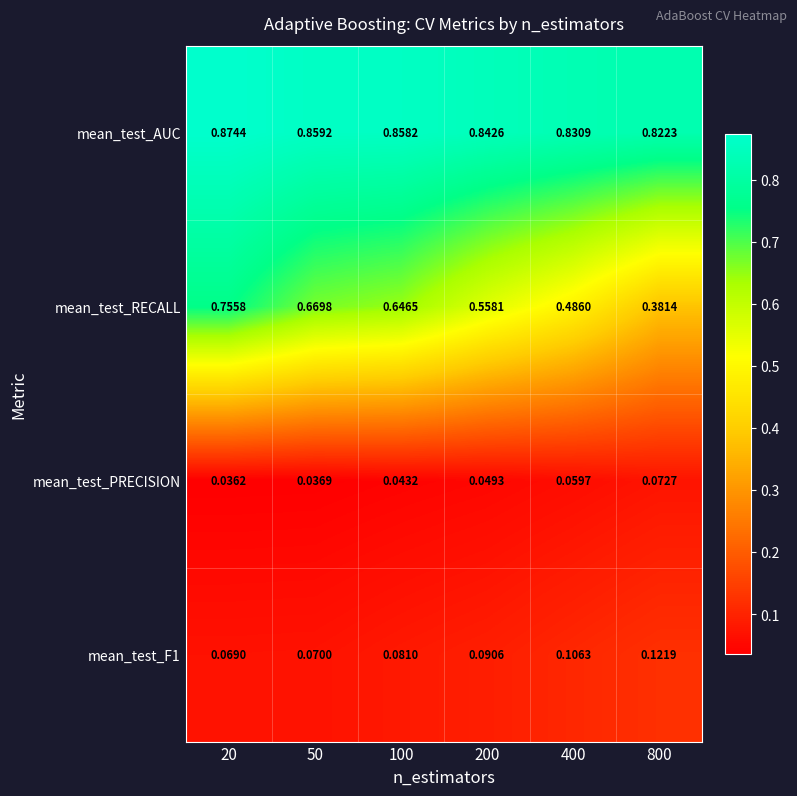

Which series has the largest total across all categories?

mean_test_AUC